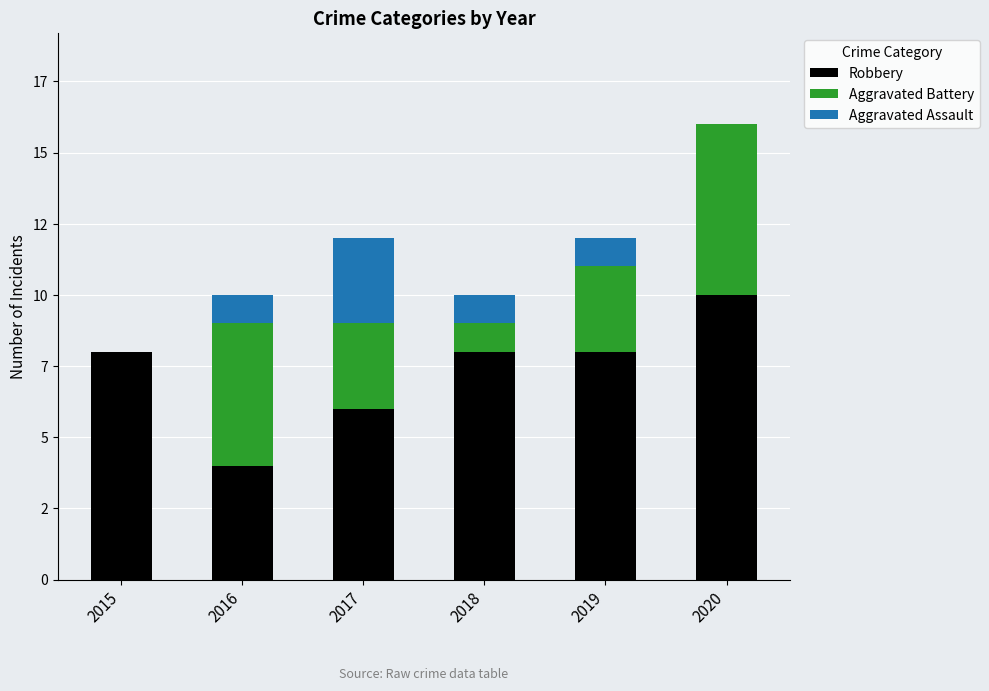

Does the chart contain stacked bars?

Yes